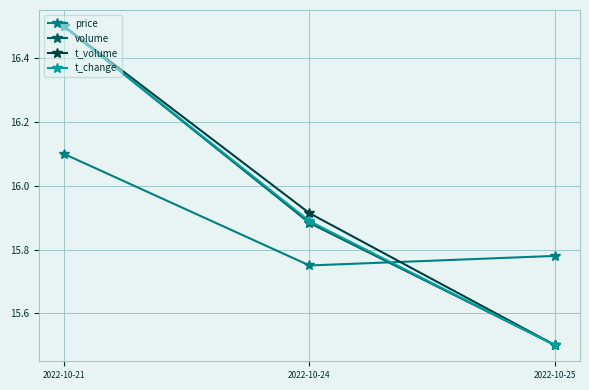

What is the difference between the maximum and minimum values in the t_volume series?

1.0